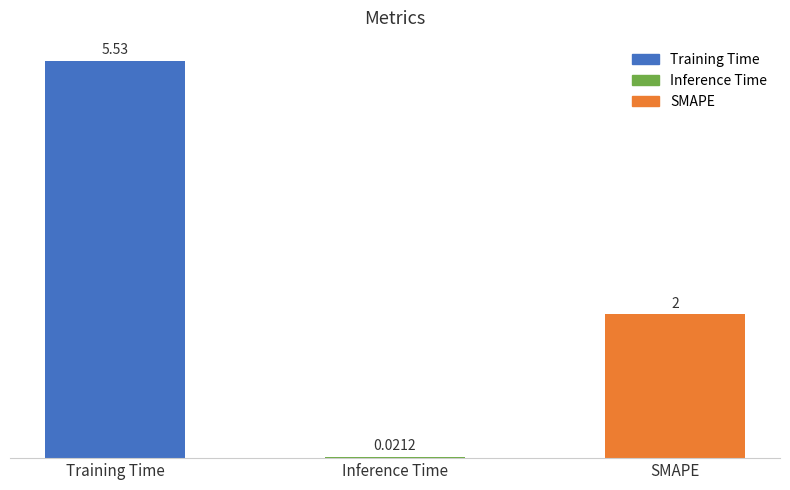

What is the label of the 3rd bar from the right?

Training Time